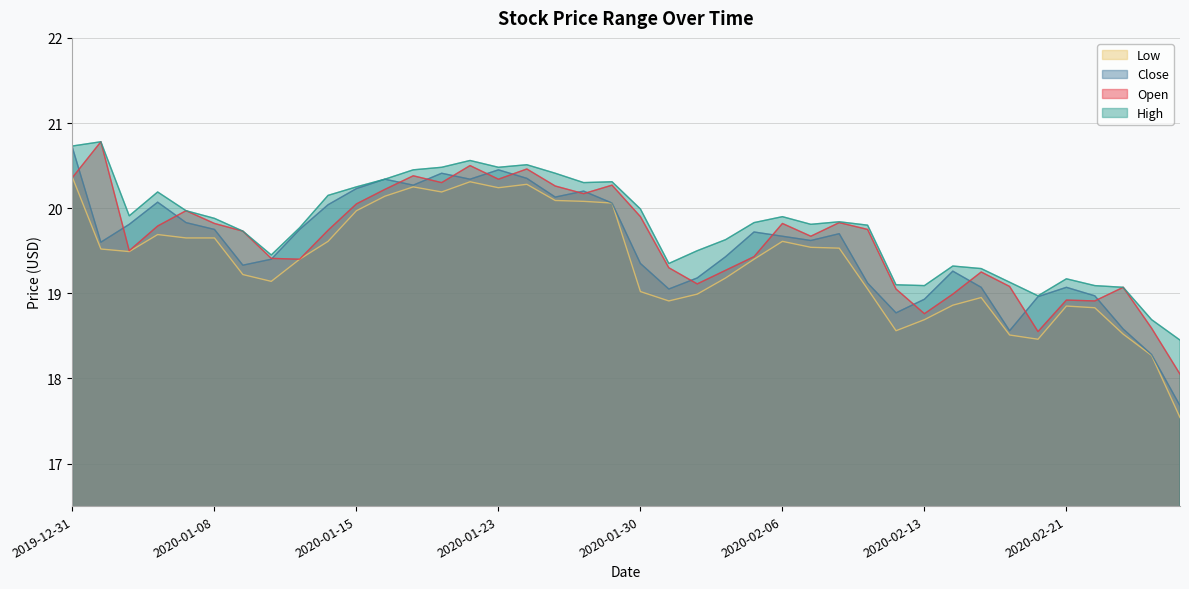

Between 2020-01-17 and 2020-02-19, which series saw the biggest shift?

Low